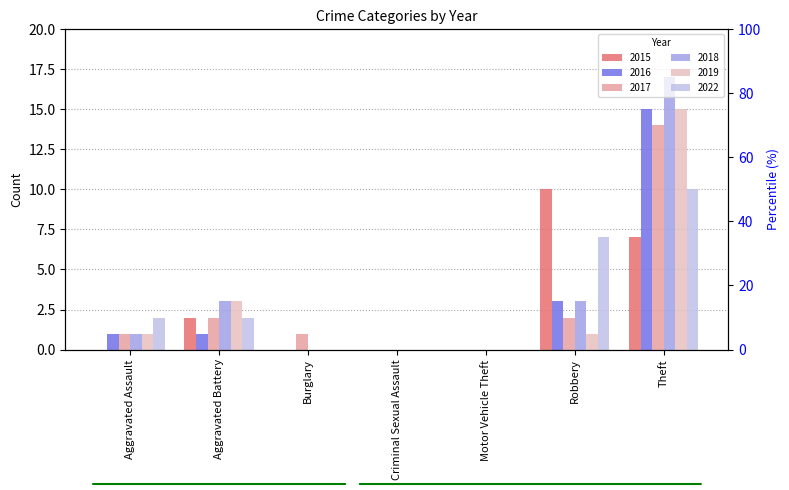

At which label does 2017 reach its minimum?

Criminal Sexual Assault